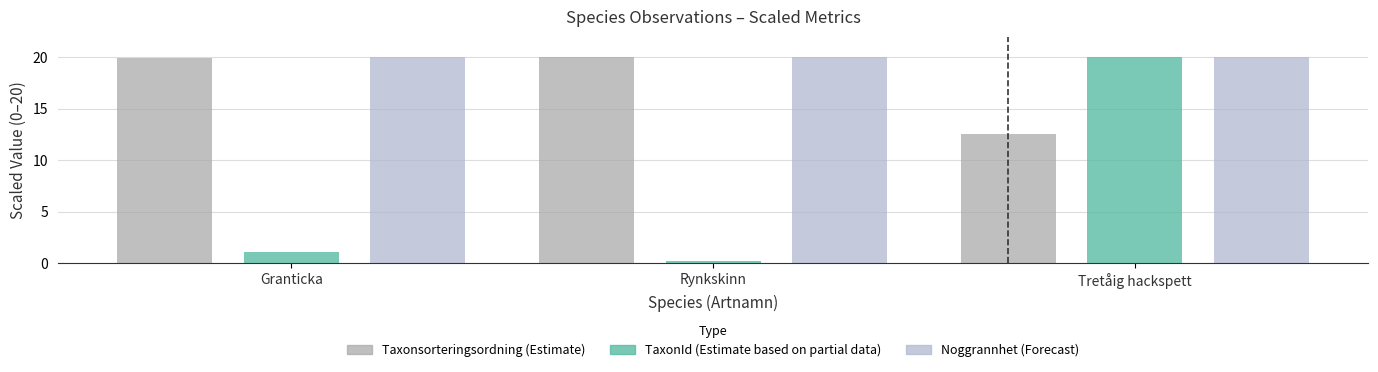

At which category is the sum across all series the highest?

Tretåig hackspett